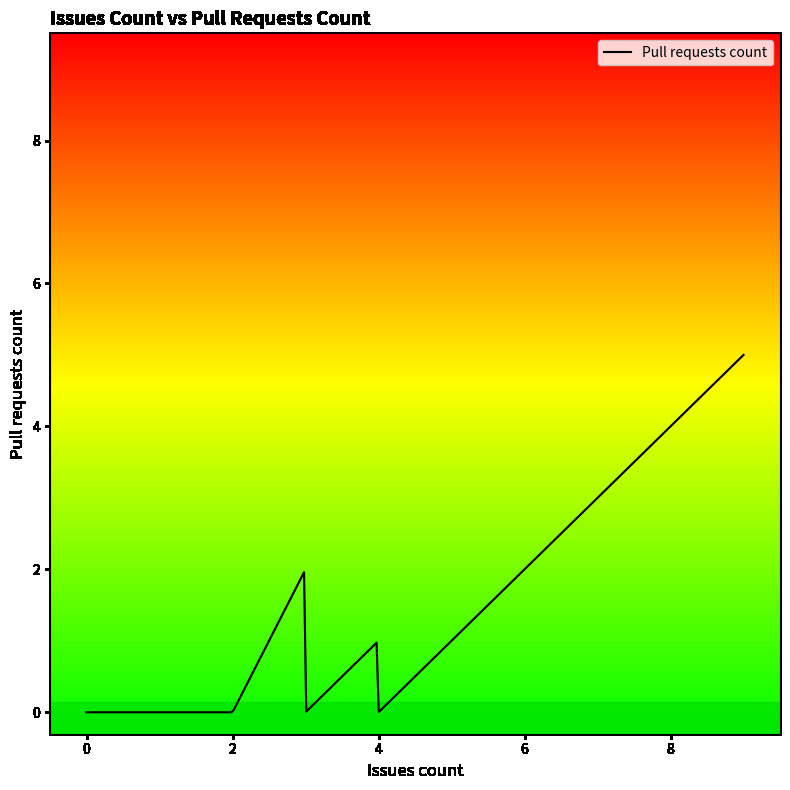

What is the difference between the maximum and minimum values?

5.0